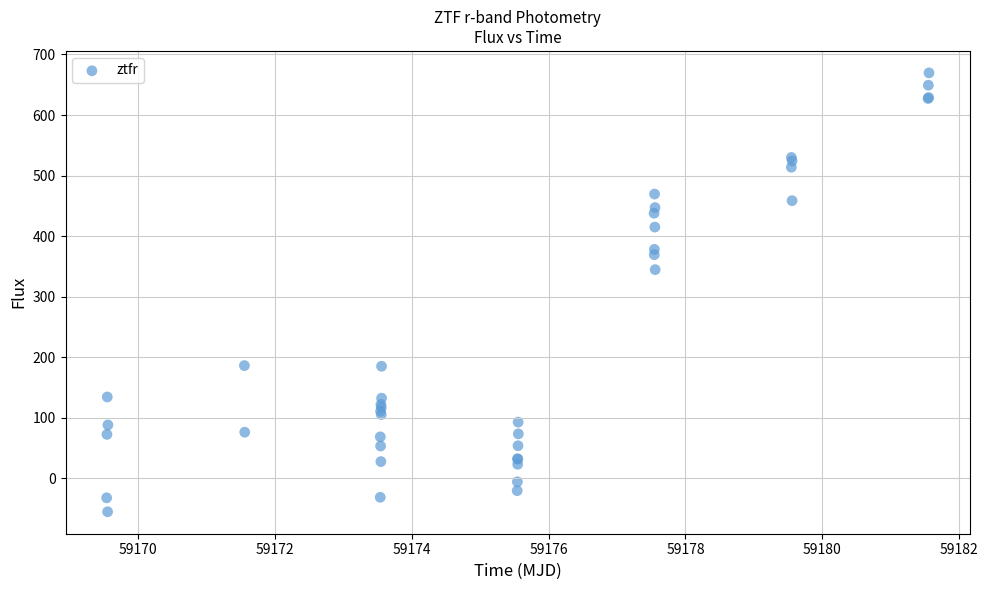

What Y value in the scatter plot is closest to 307?

344.7